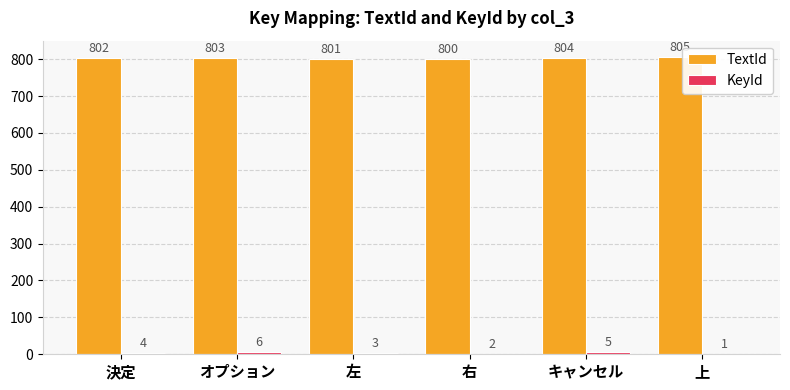

What is the sum of the TextId values at 右 and オプション?

1603